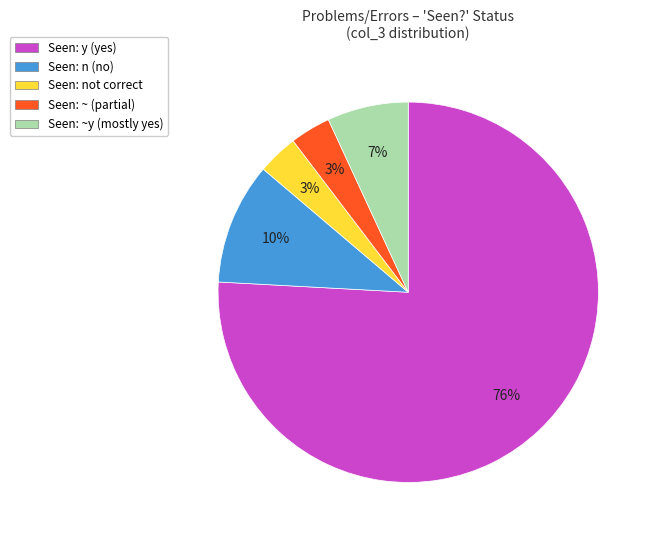

Between Seen: y (yes) and Seen: n (no), which is larger?

Seen: y (yes)